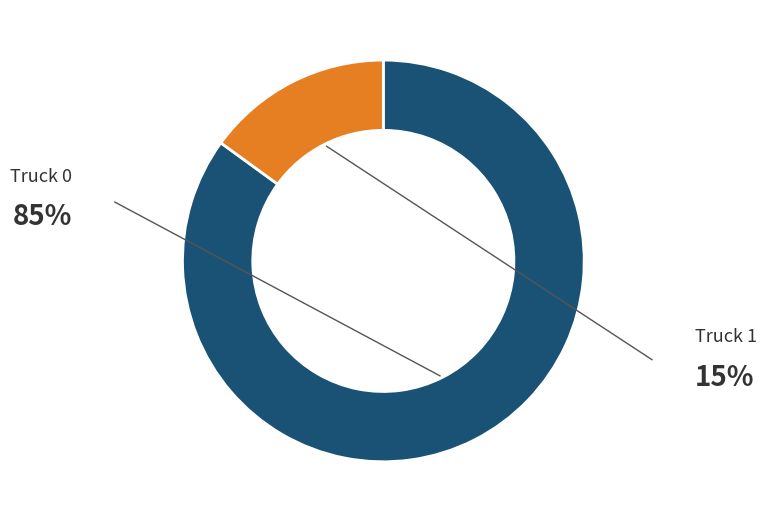

Is there any slice that represents more than half of the pie?

Yes